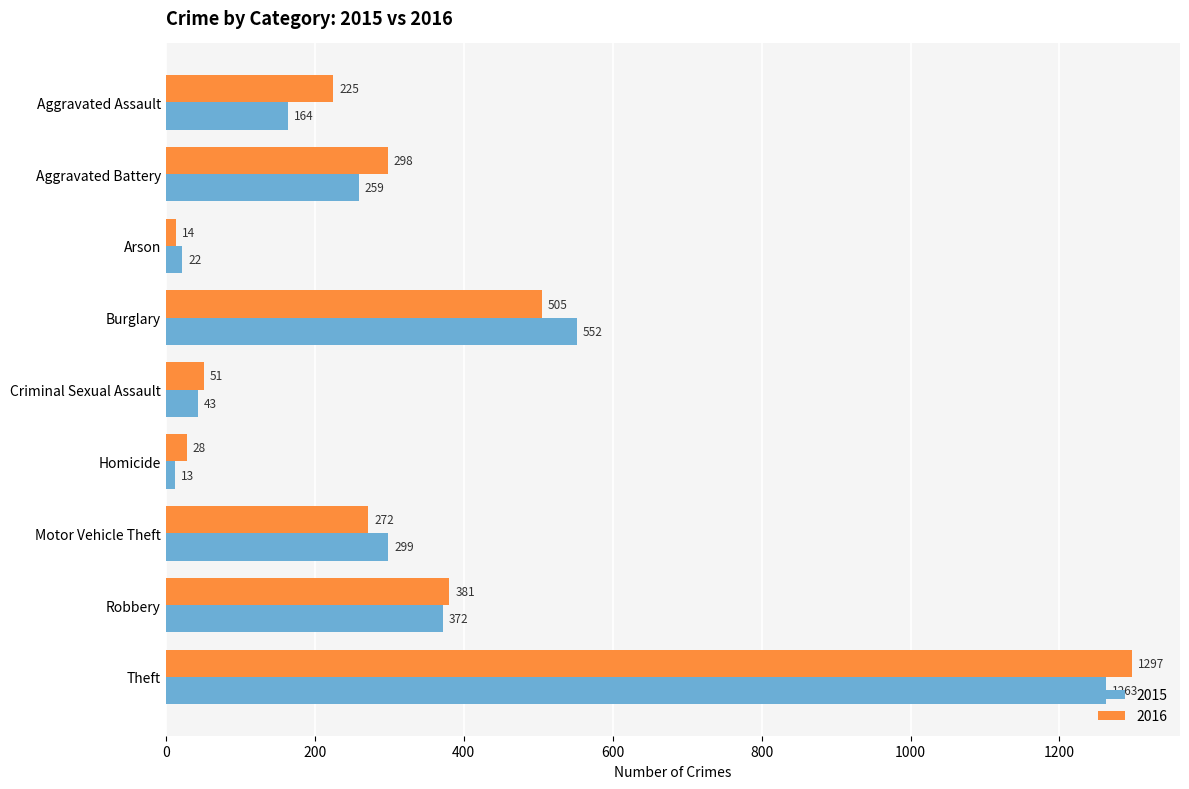

The 2015 series shows 43 at Criminal Sexual Assault. True or false?

True